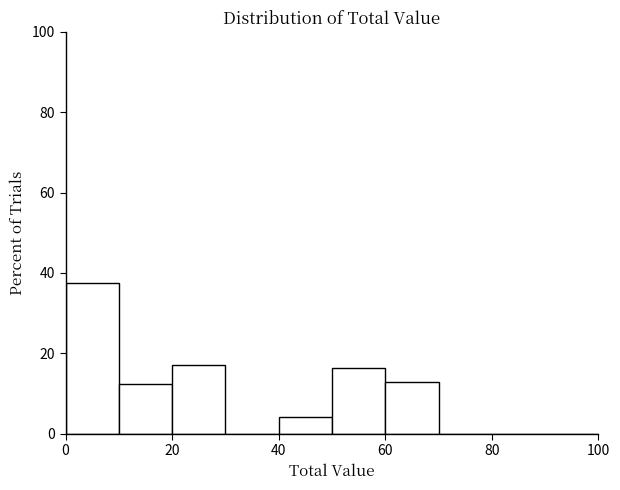

How tall is the bar that spans 60 to 70 on the x-axis? The values are not printed on the chart, so give them approximately, as read against the axis.

12